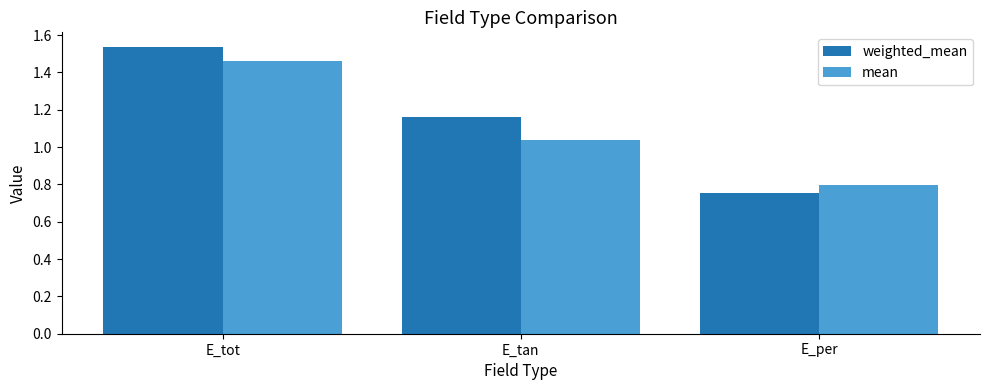

Which series changed the most between E_tan and E_per?

weighted_mean